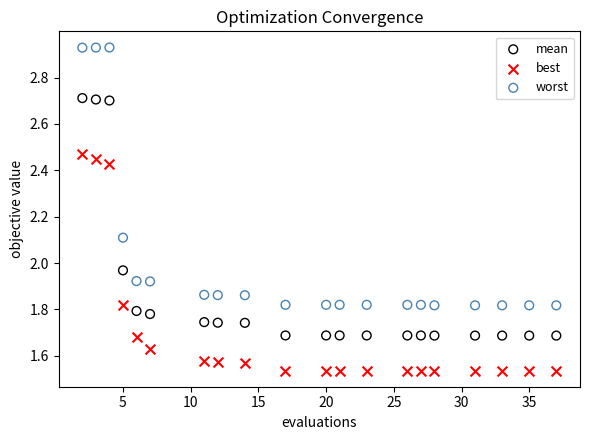

Across all data points, what is the range of X values (max minus min)?

35.0